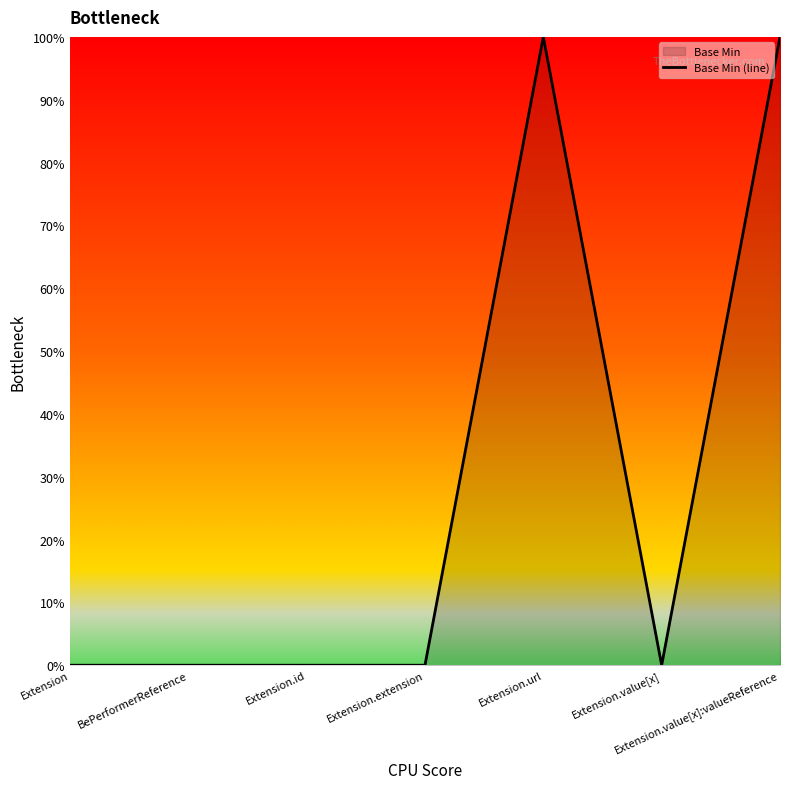

What is the label of the 5th point from the left?

Extension.url